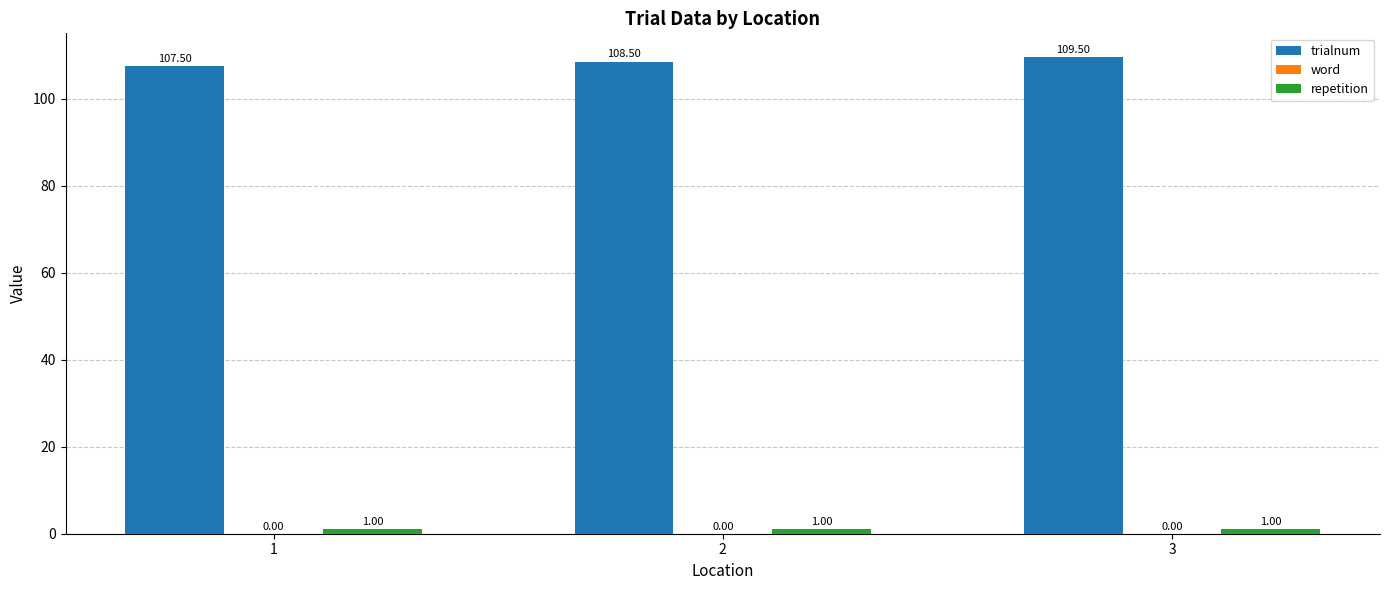

Between 1 and 2, which series saw the biggest shift?

trialnum